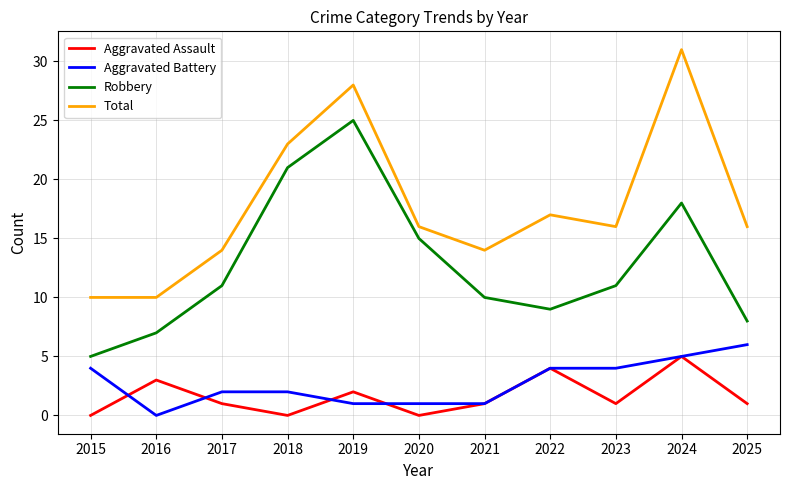

What is the sum of the Aggravated Battery values at 2021 and 2015?

5